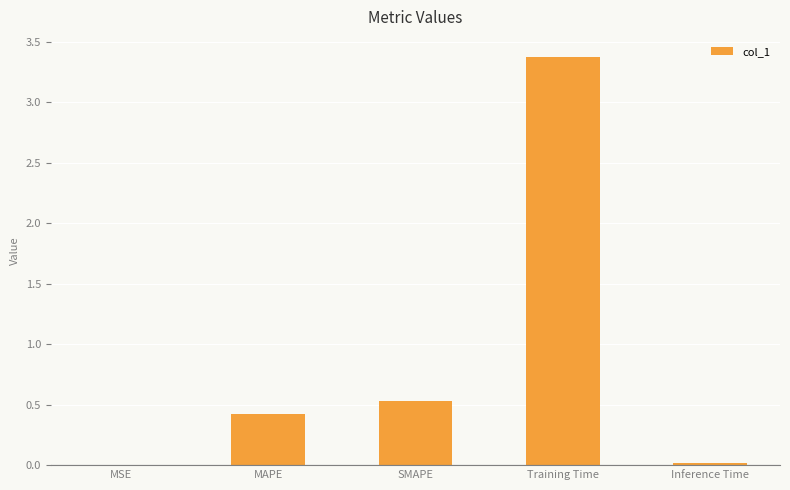

What is the maximum value shown in the chart?

3.4